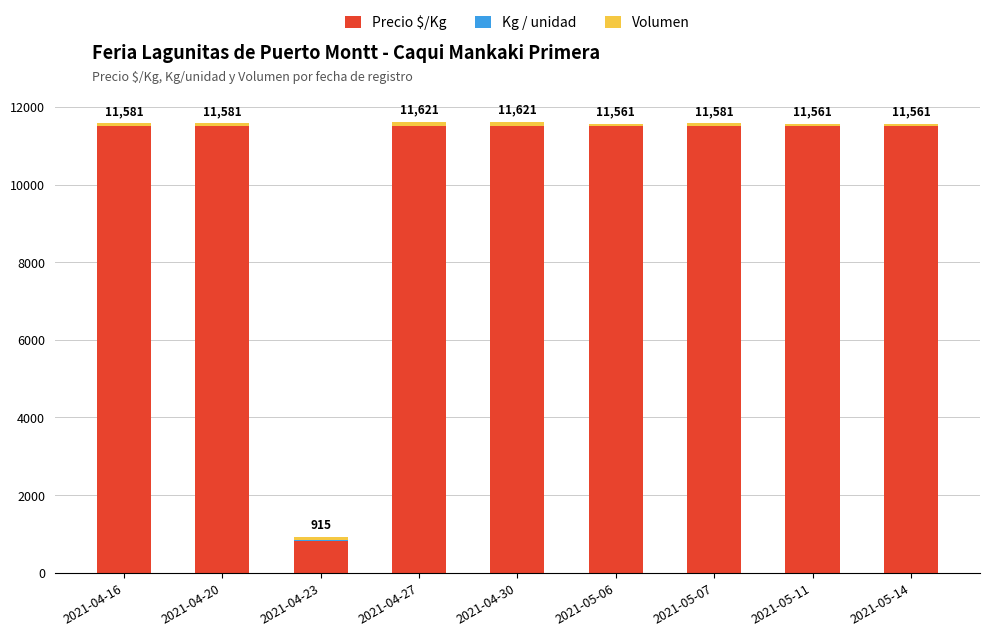

The value of Precio $/Kg at 2021-04-27 is 18293. True or false?

False